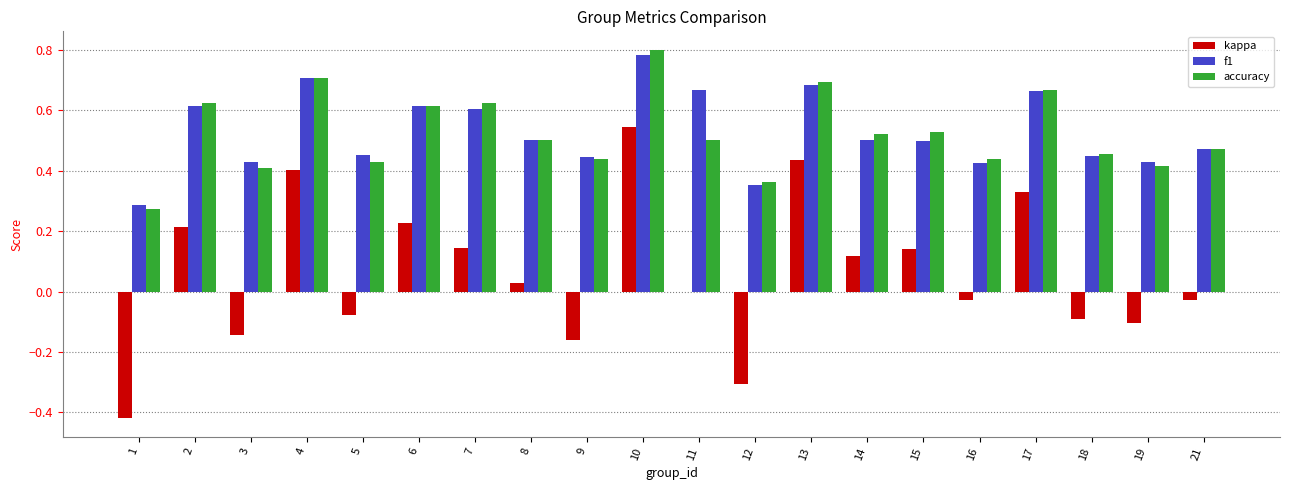

What is the sum of all accuracy values?

10.5